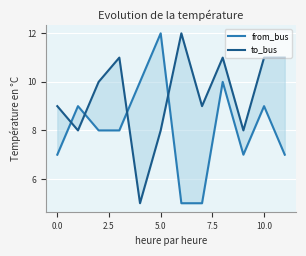

Does the chart display data point markers on the line(s)?

No